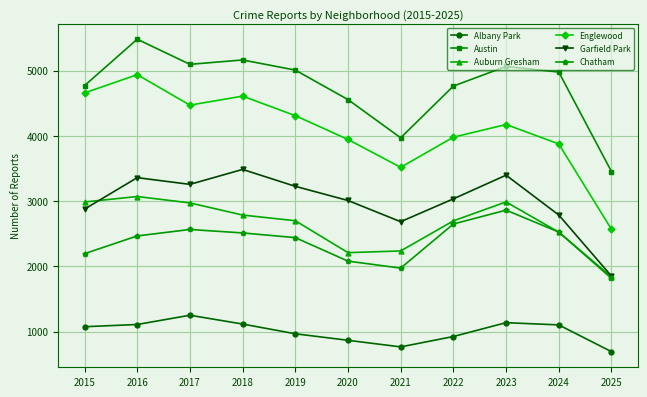

True or false: Austin and Albany Park intersect in this chart.

False